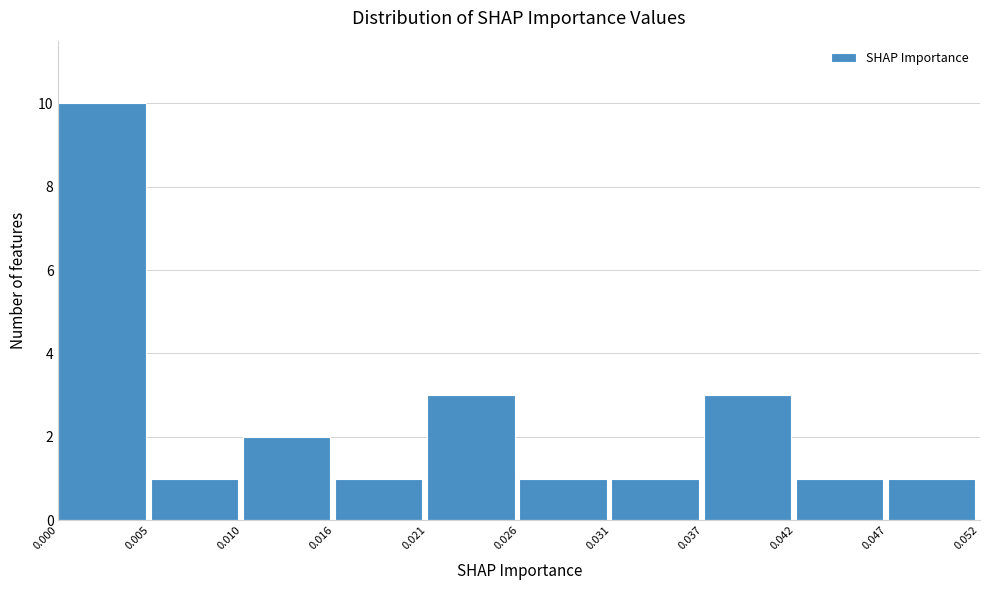

Reading left to right, transcribe this chart: for each bar, give the range it covers on the x-axis and its height. The values are not printed on the chart, so give them approximately, as read against the axis.

0.000 to 0.005: 10
0.005 to 0.010: 1
0.010 to 0.016: 2
0.016 to 0.021: 1
0.021 to 0.026: 3
0.026 to 0.031: 1
0.031 to 0.037: 1
0.037 to 0.042: 3
0.042 to 0.047: 1
0.047 to 0.052: 1